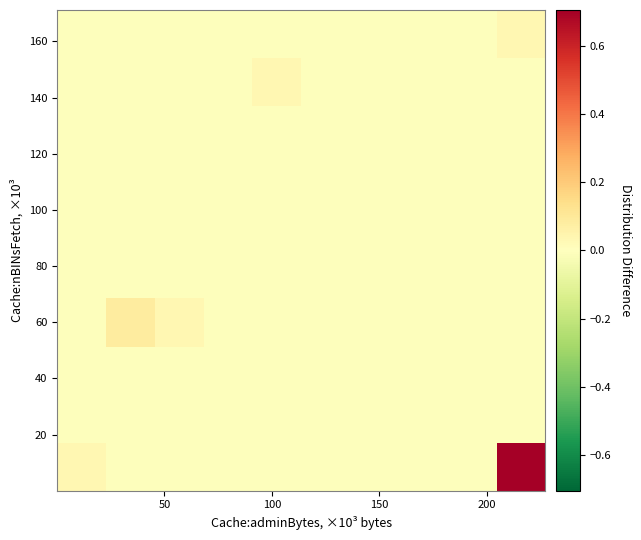

Count the number of data series in this chart.

10